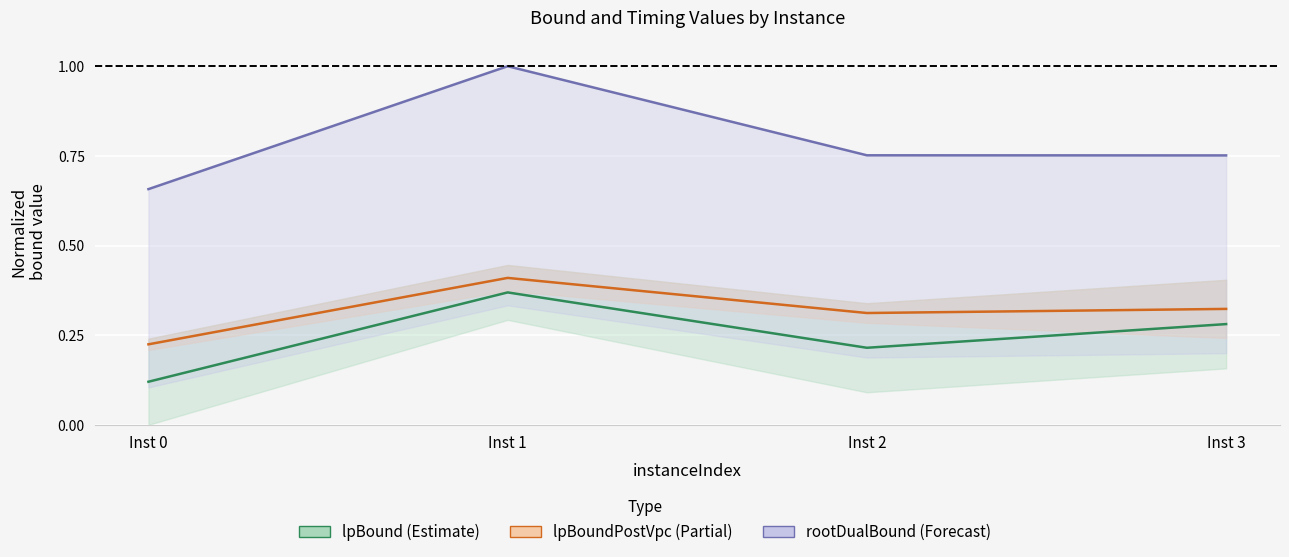

At which category is the sum across all series the highest?

Inst 1